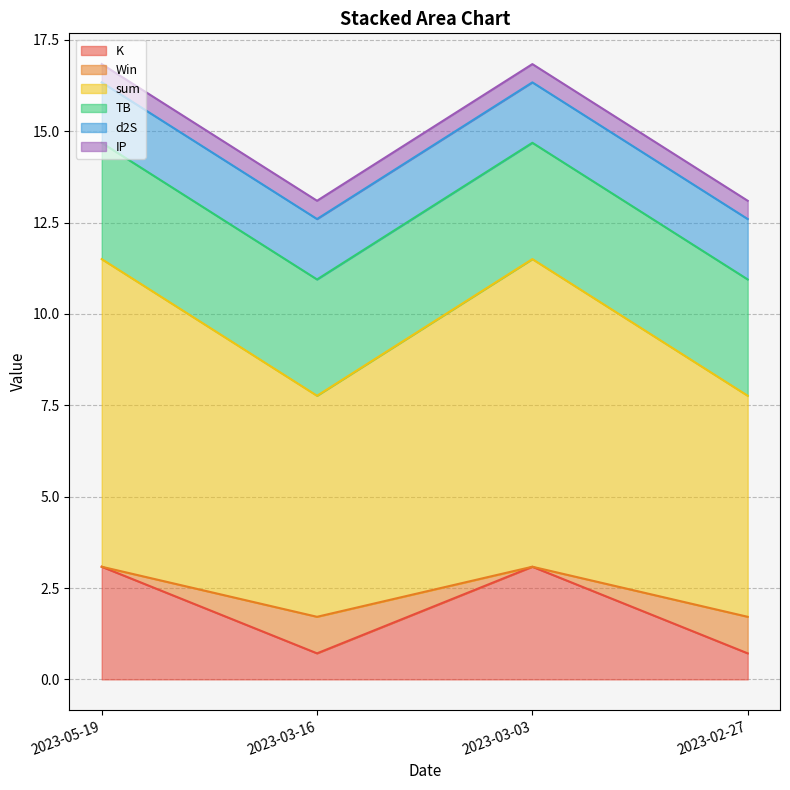

Is it true that K equals 4.5 at 2023-05-19?

False